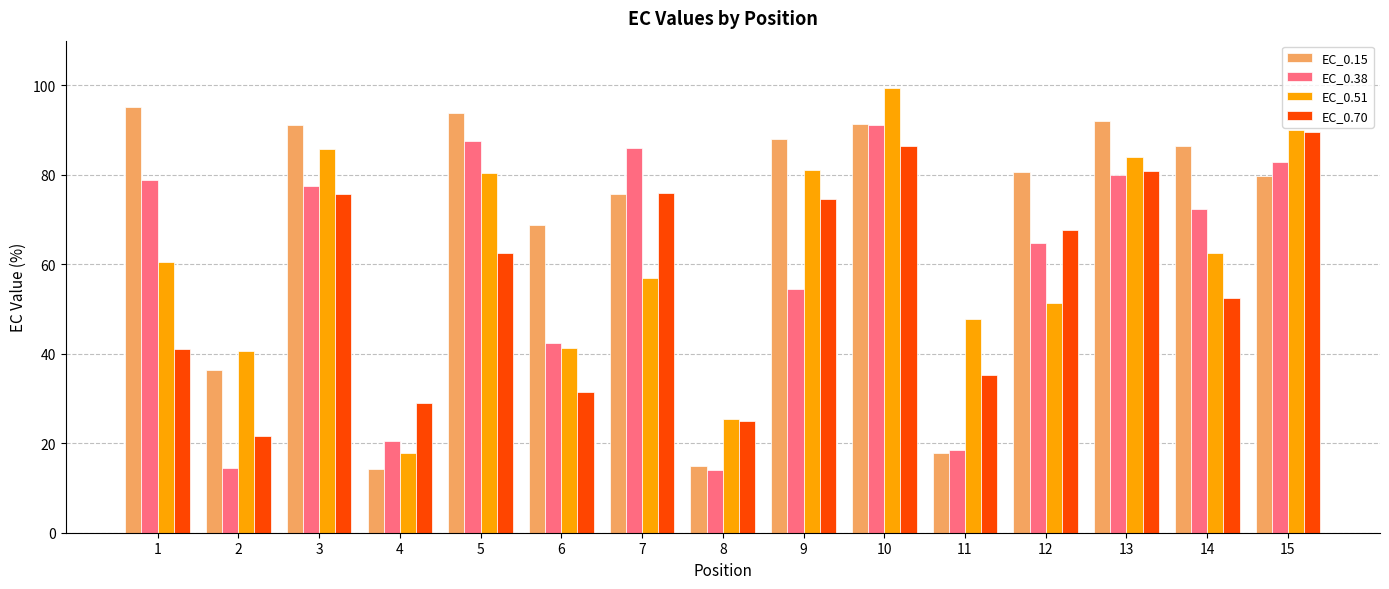

Which label corresponds to the largest value in the chart?

10